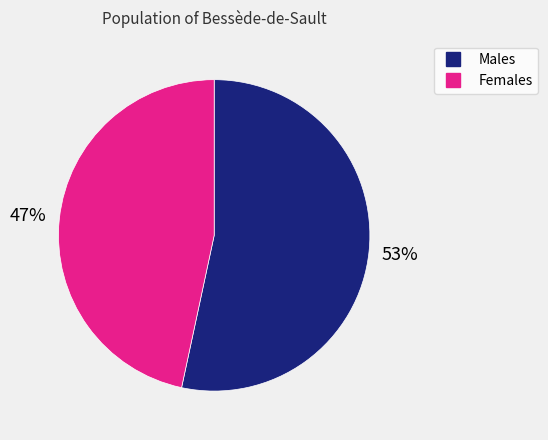

Is there any slice that represents more than half of the pie?

Yes